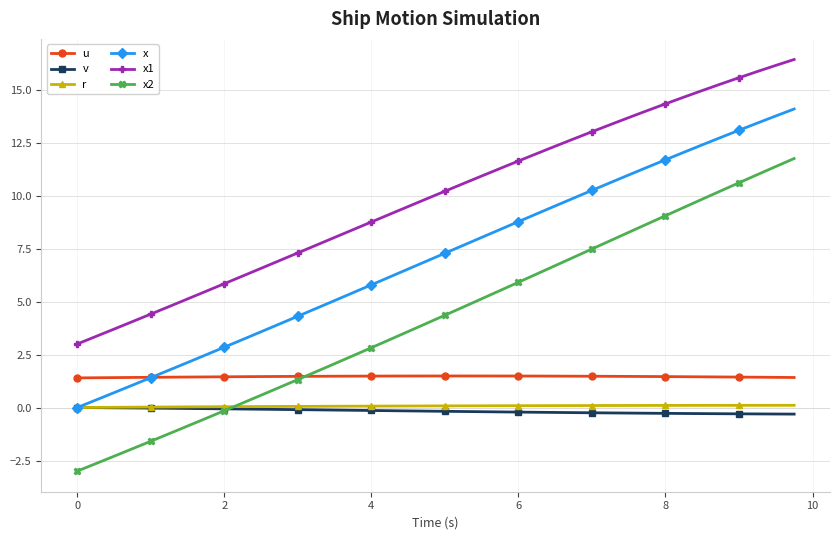

At how many categories does at least one series exceed 0?

40